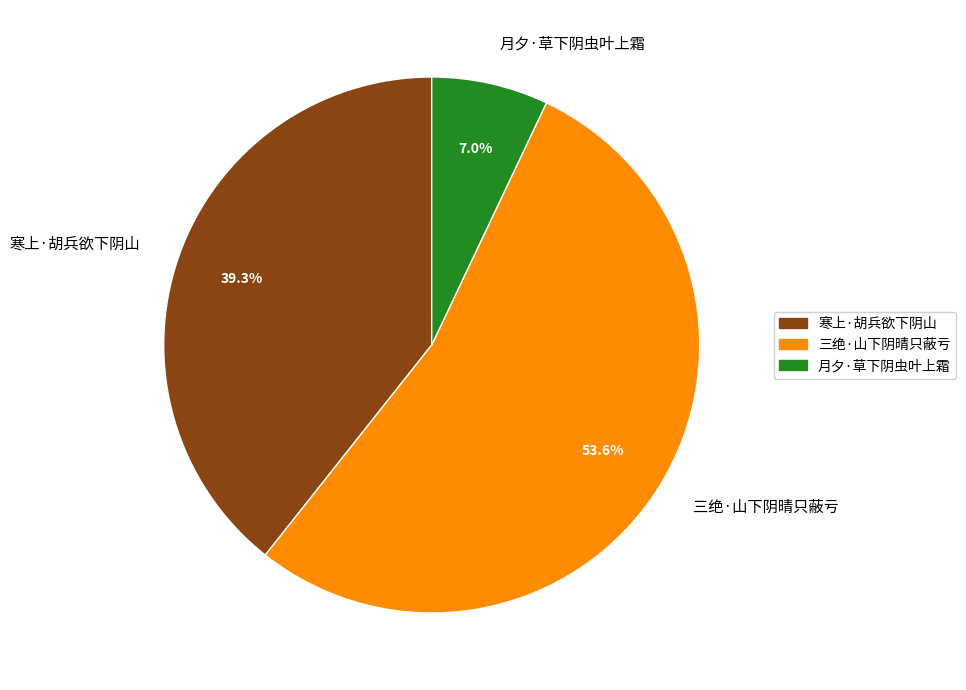

Approximately how many times larger is the value at 寒上·胡兵欲下阴山 compared to 月夕·草下阴虫叶上霜?

5.6